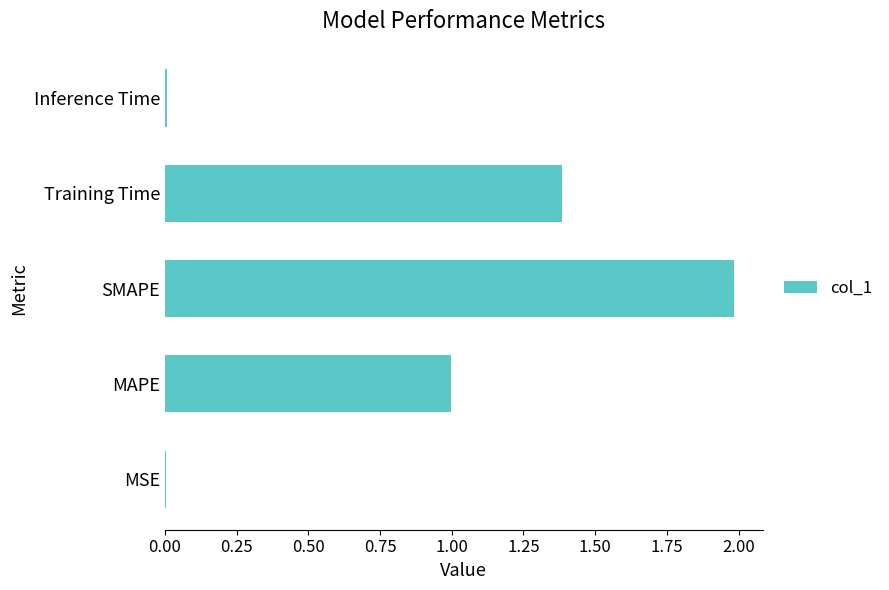

What is the change in value from SMAPE to Training Time?

-0.6